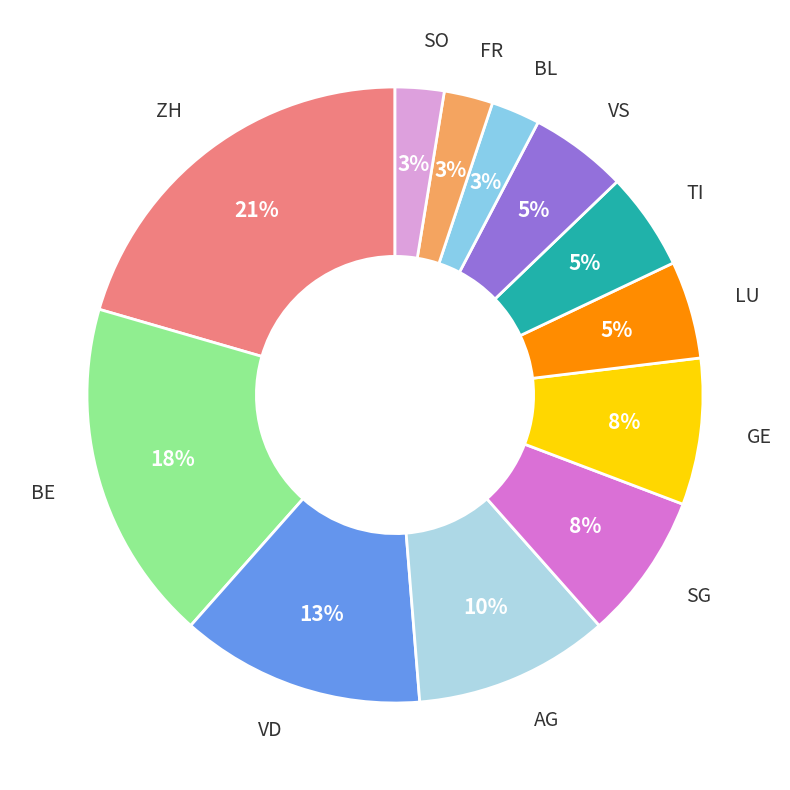

Does any single category account for the majority?

No